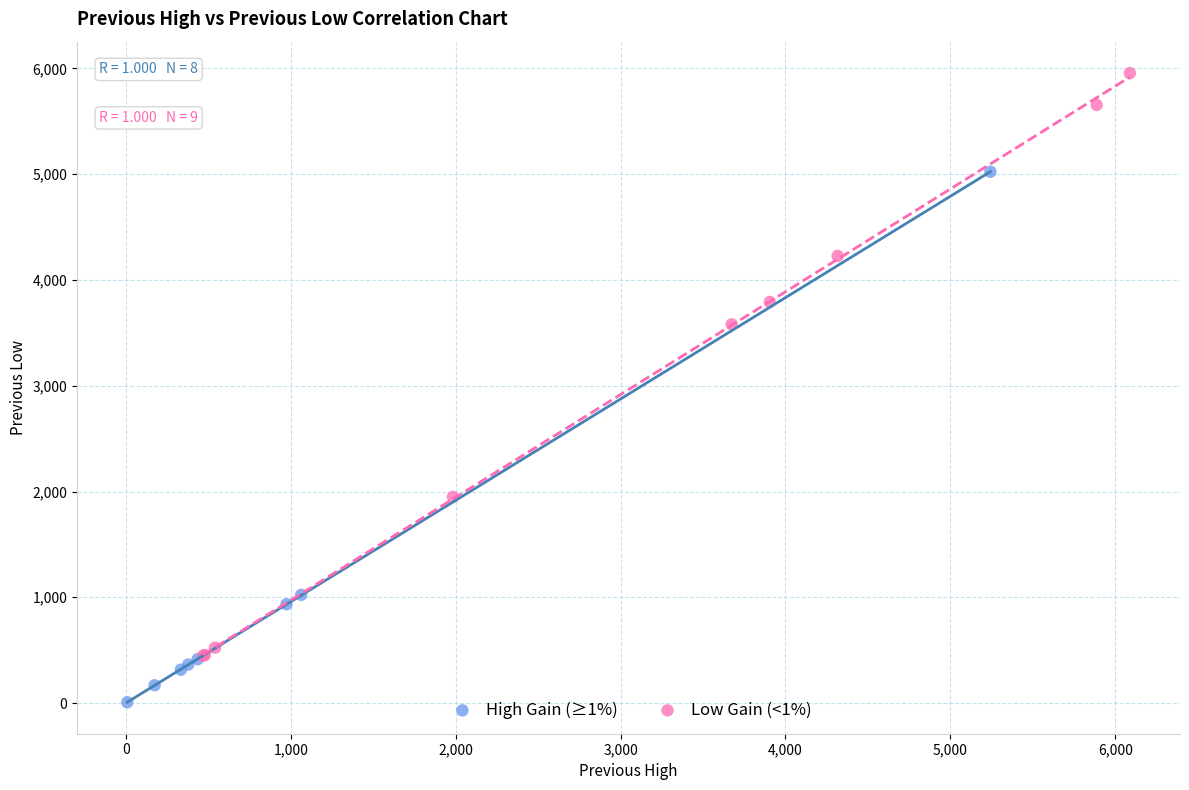

Which series contains the highest Y value?

Low Gain (<1%)